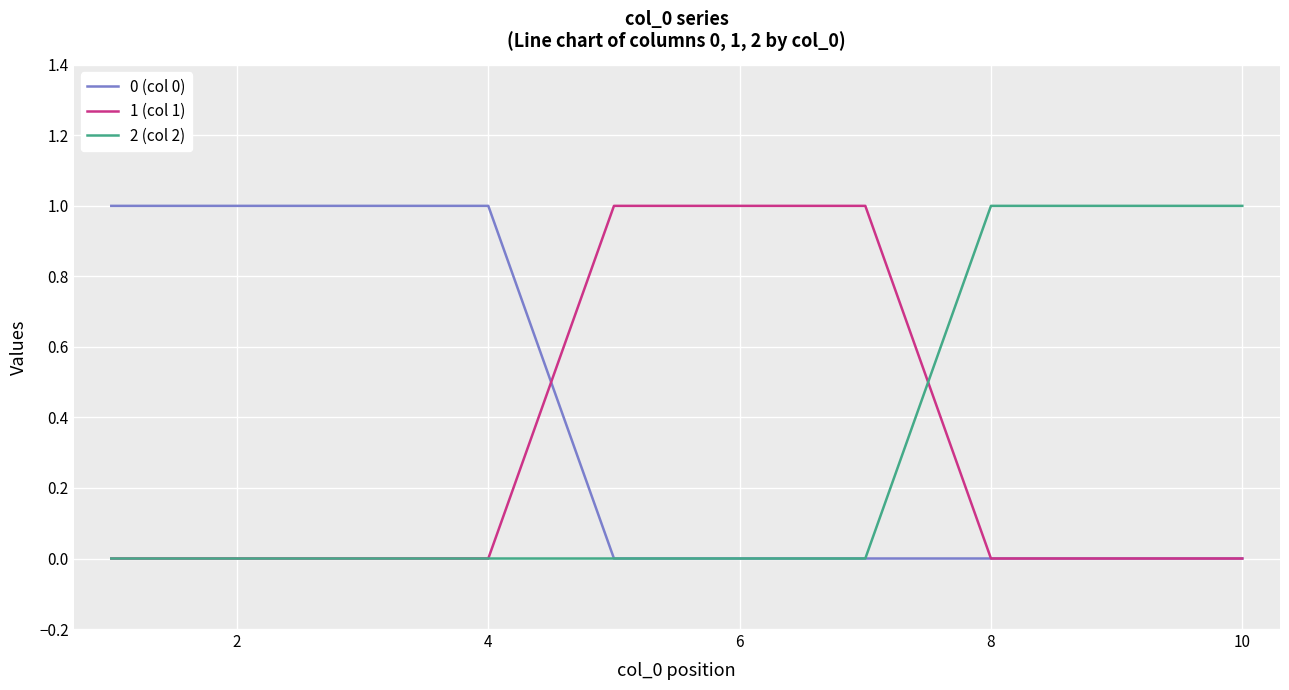

Which series has the largest total across all categories?

0 (col 0)